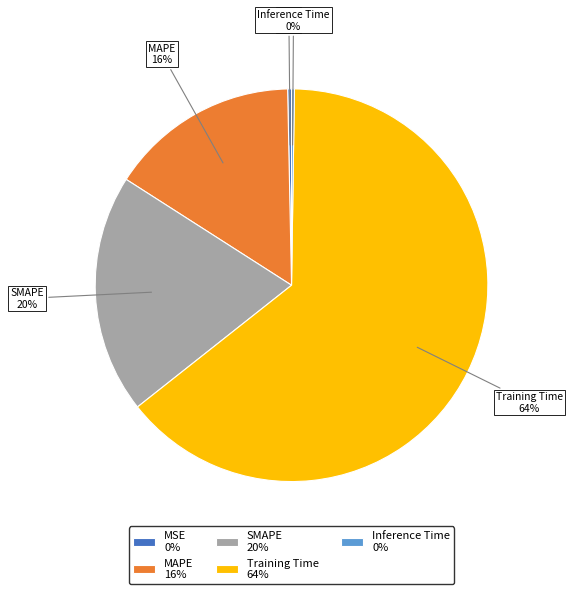

What percentage is the Training Time 64% slice, to the nearest percent?

64%